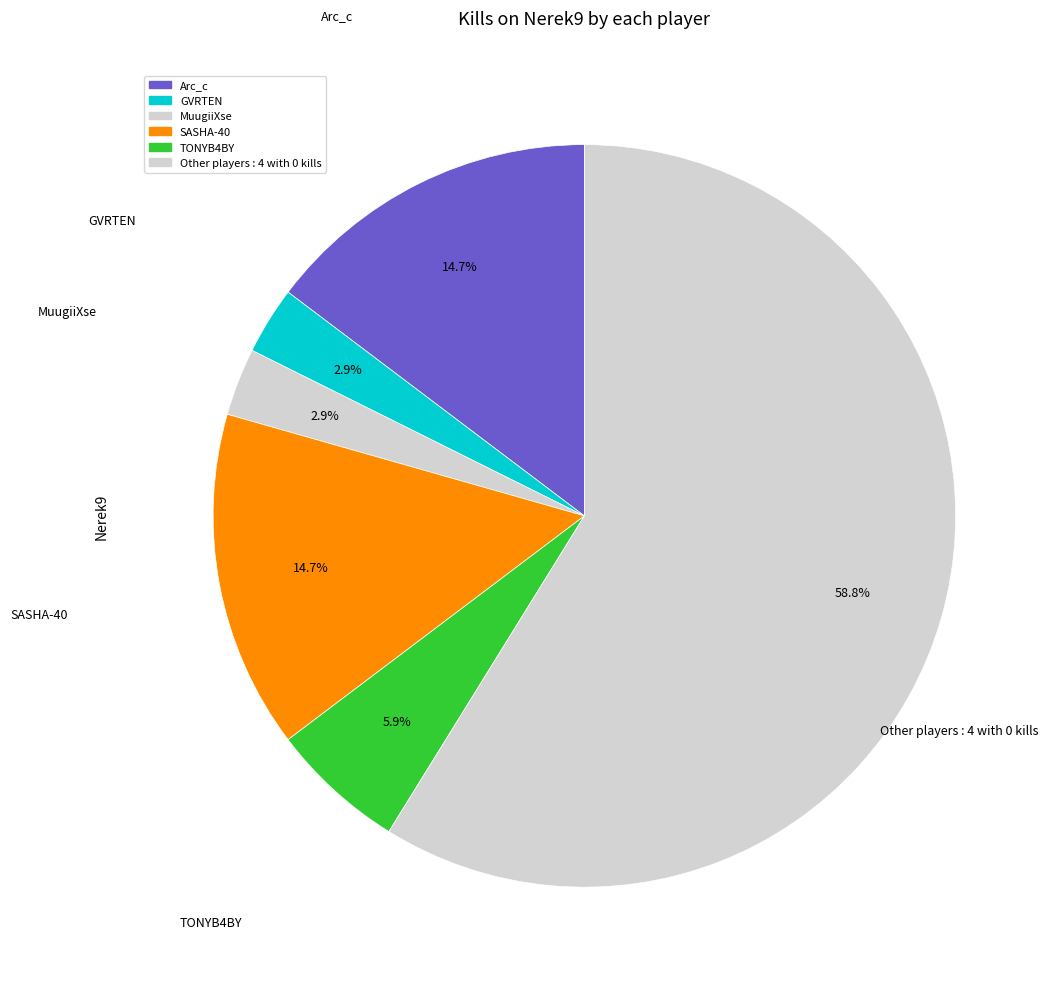

Count the number of slices in the pie.

6